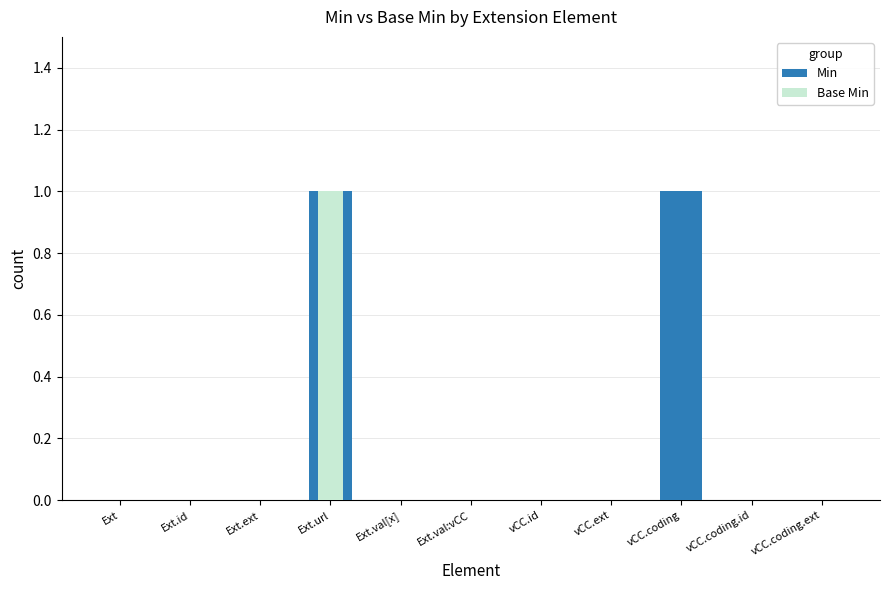

What is the difference between the maximum and minimum values in the Base Min series?

1